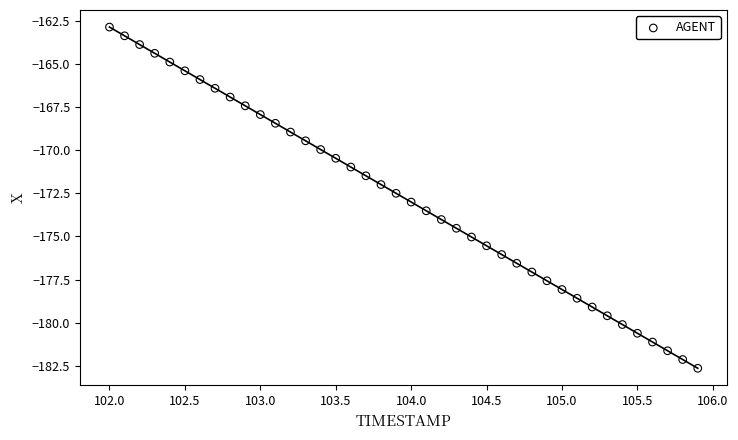

What is the range of Y values (max minus min)?

19.8